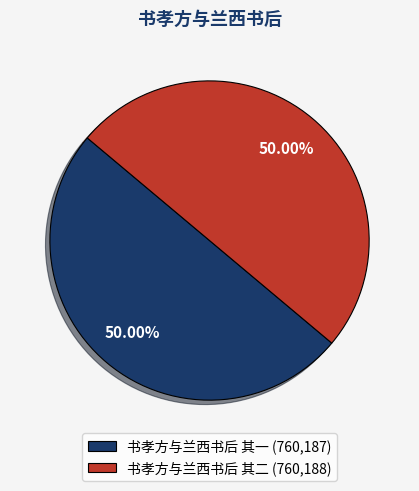

Is the sum of 书孝方与兰西书后 其二 (760,188) and 书孝方与兰西书后 其一 (760,187) greater than half?

Yes